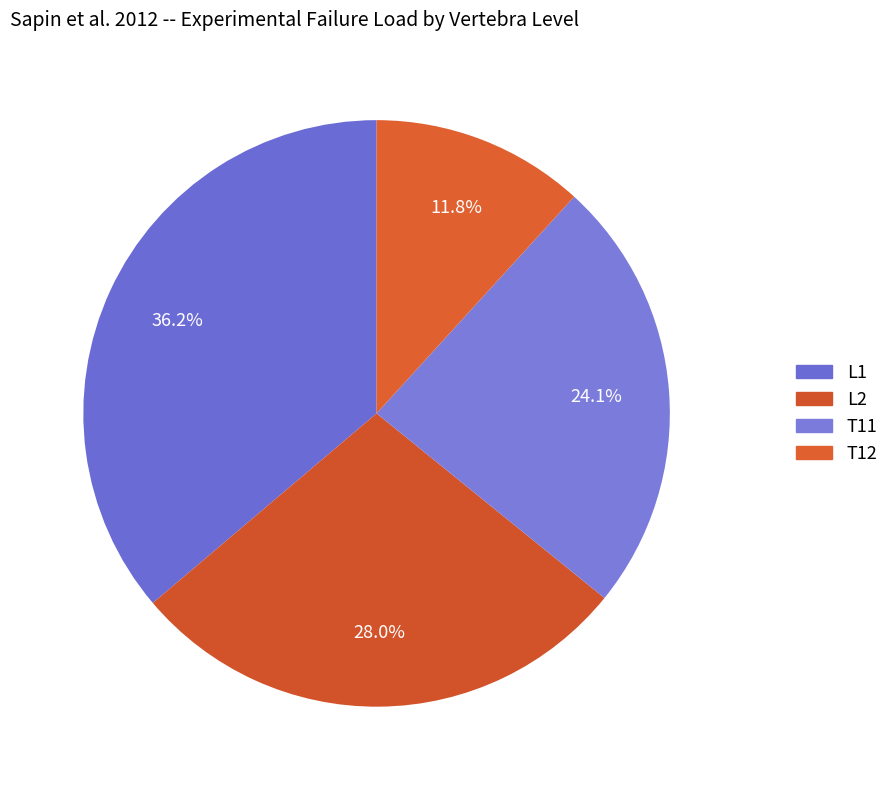

Which slice is the smallest?

T12